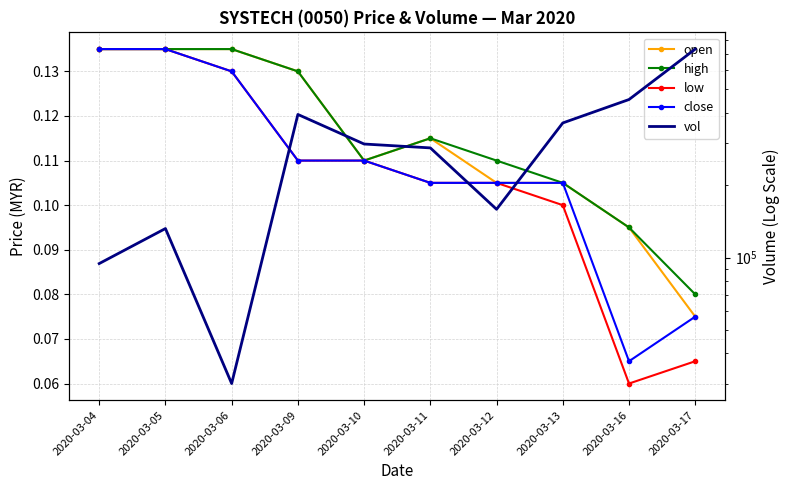

At 2020-03-17, list the series in order from smallest to largest.

low, open, close, high, vol